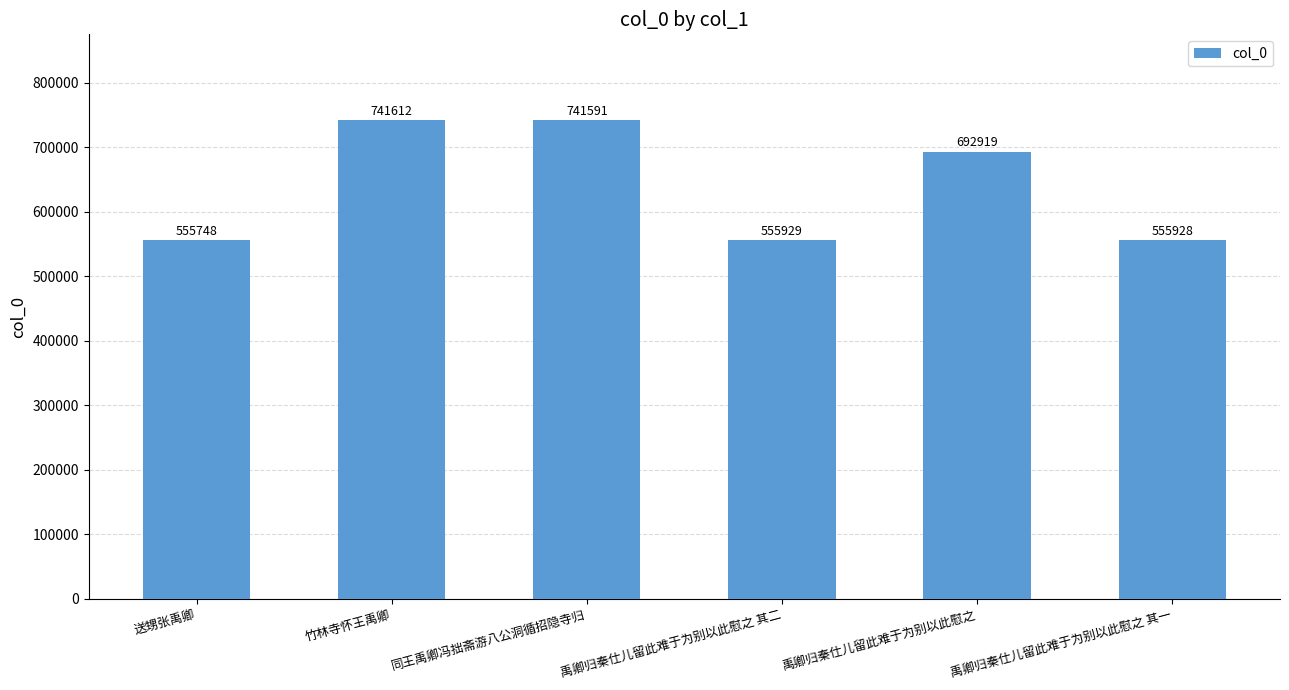

How many series are shown in this chart?

1